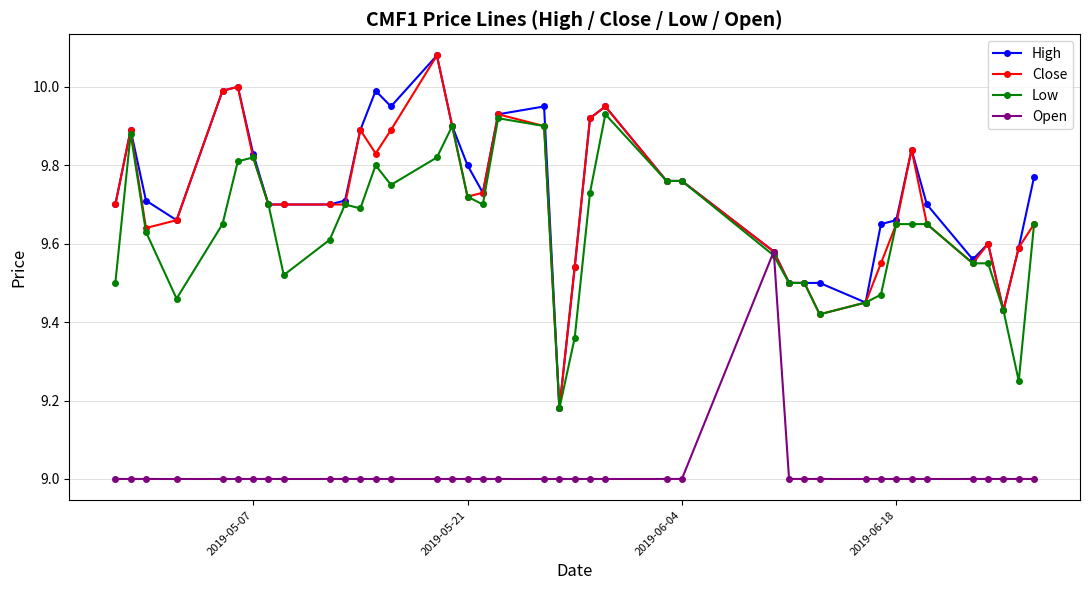

True or false: Close has more than 1 points higher than both neighbors.

True